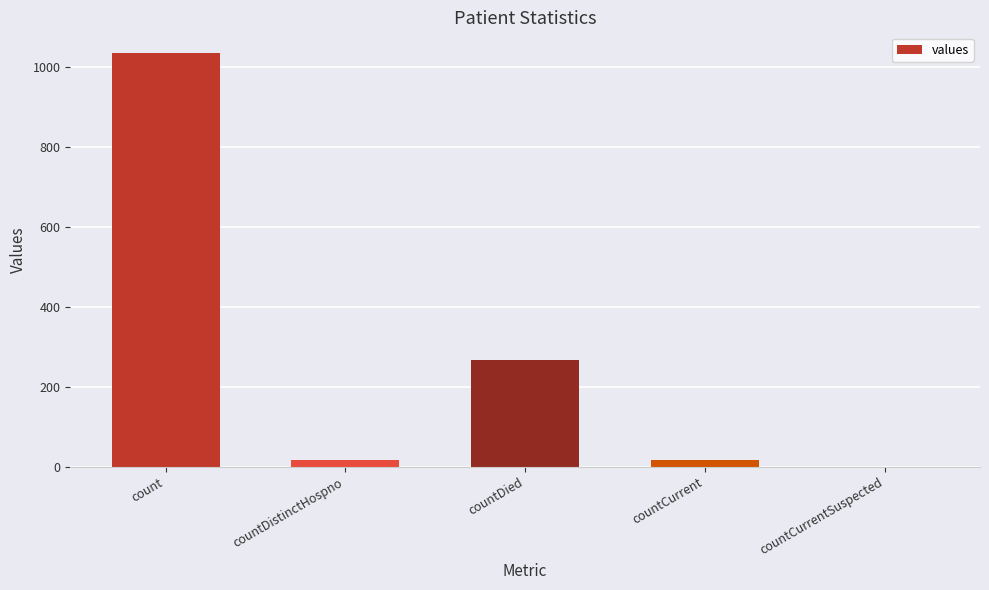

What is the sum of all values?

1334